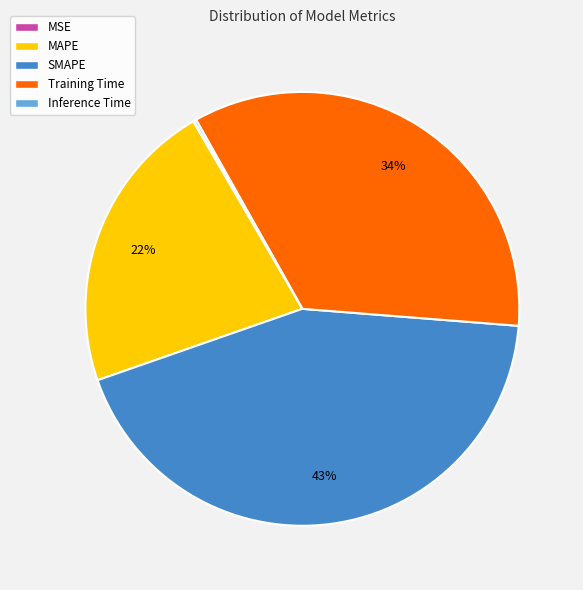

Which category has the biggest portion of the pie?

SMAPE